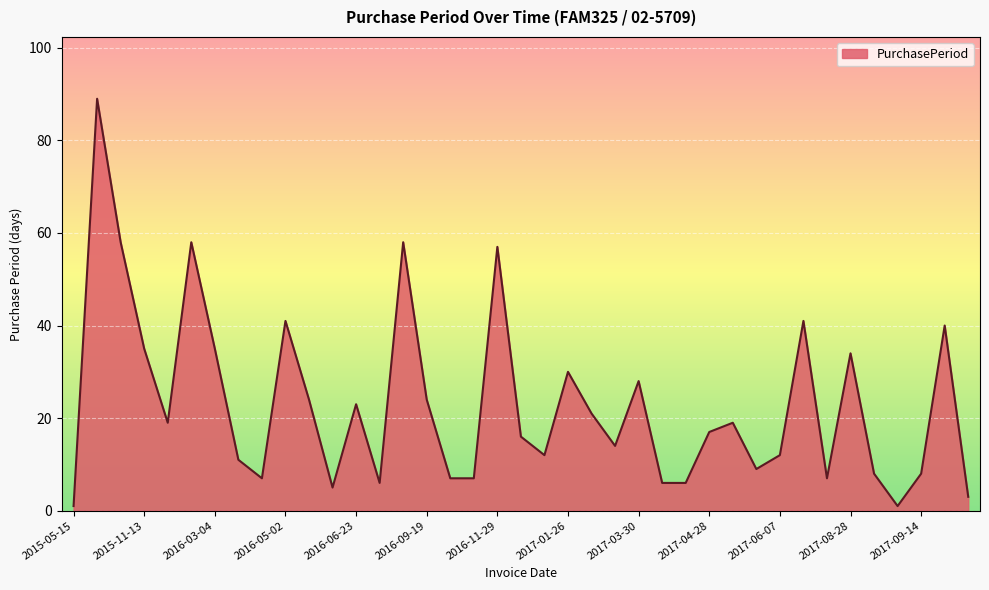

What is the difference between the maximum and minimum values?

88